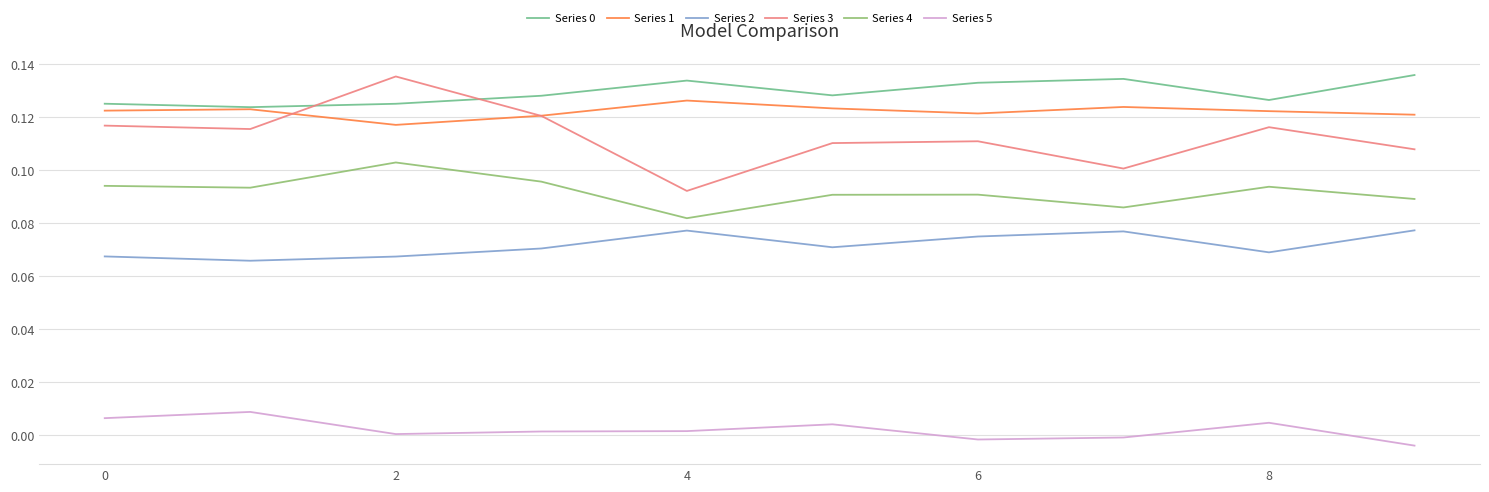

Which series has the largest range (max minus min)?

Series 3